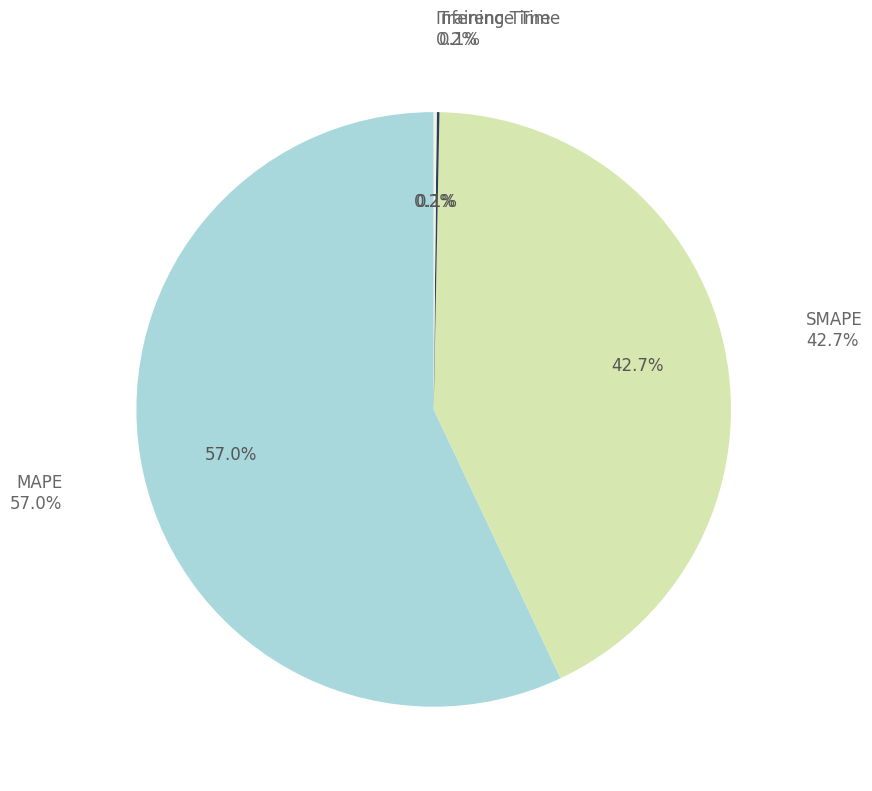

Which category has the biggest portion of the pie?

MAPE